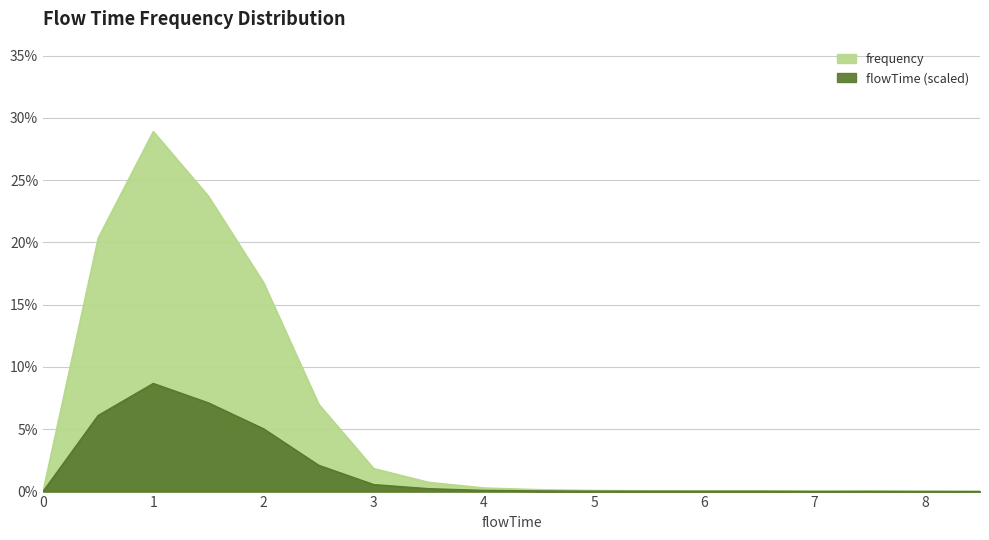

Between 0.0 and 1.0, which is larger?

1.0